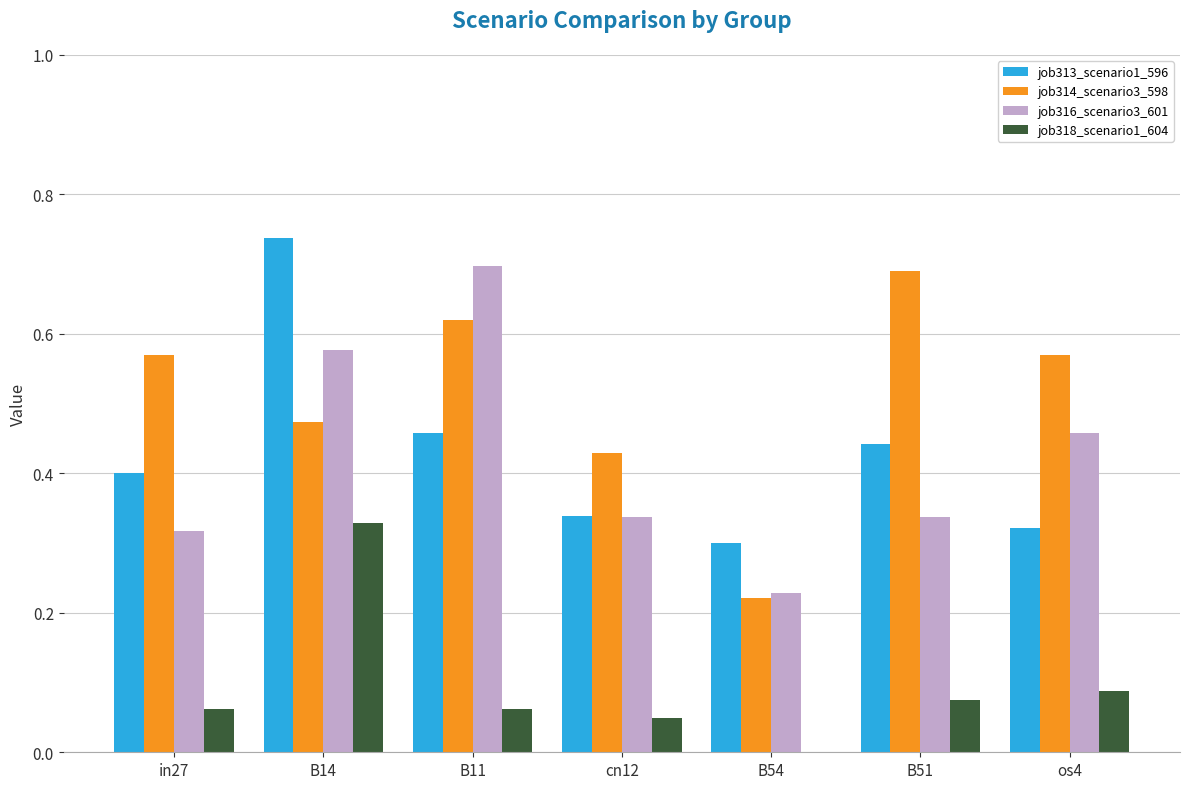

Count the number of categories in the chart.

7